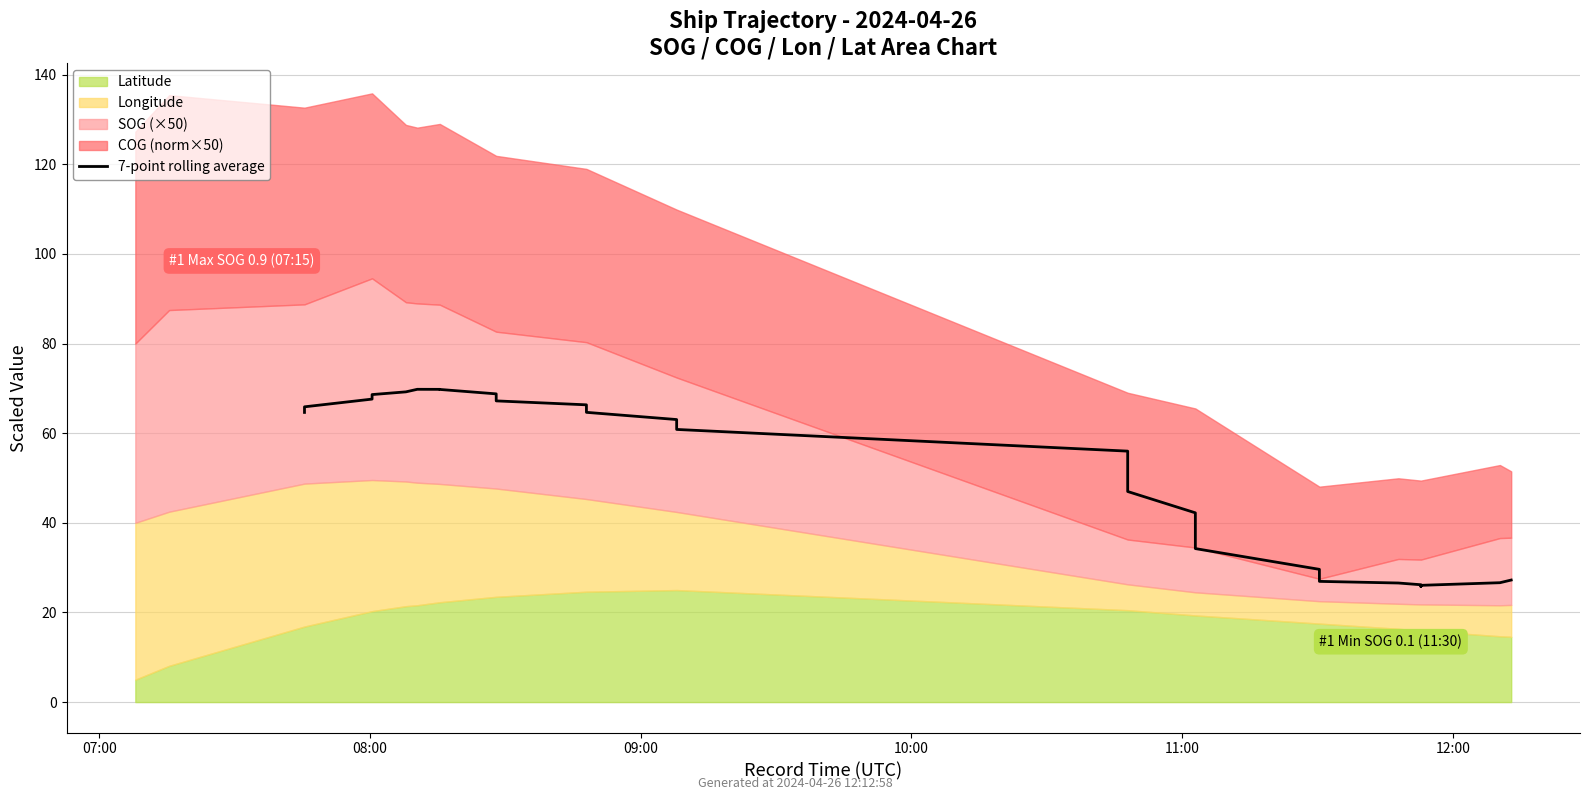

Reading left to right, transcribe all the data shown in this chart.

64.6	65.9	67.6	68.6	69.2	69.8	69.8	69.8	69.8	68.8	67.8	67.2	66.3	65.5	64.7	63.0	61.9	60.8	56.0	51.5	47.0	42.2	38.2	34.3	29.6	28.7	27.8	26.9	26.6	26.2	25.8	26.1	26.6	27.2